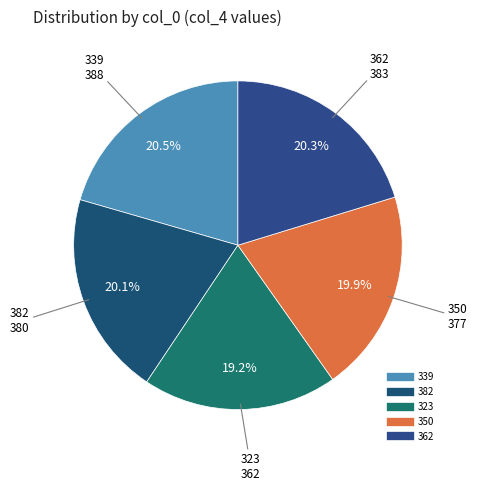

Does 339 account for over 50% of the chart?

No